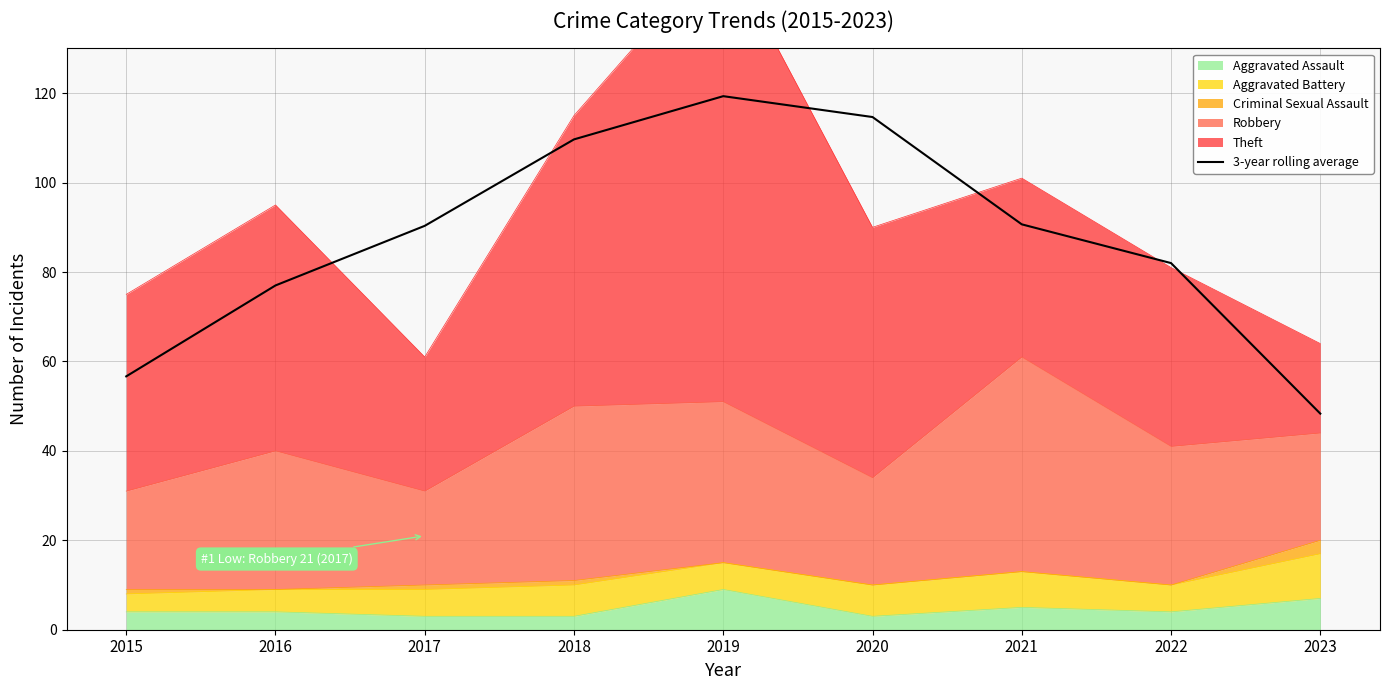

At which category does the chart reach its minimum across all series?

2023